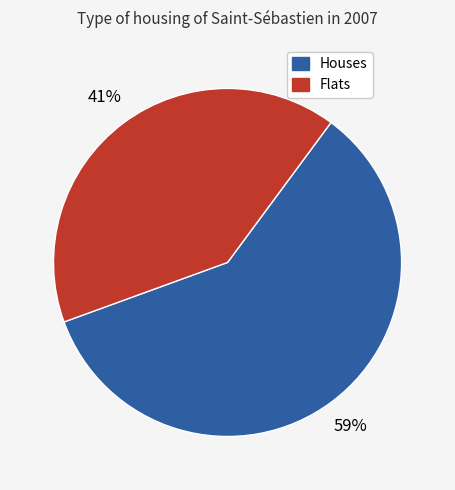

Is it true that Houses is 59% of the pie?

True